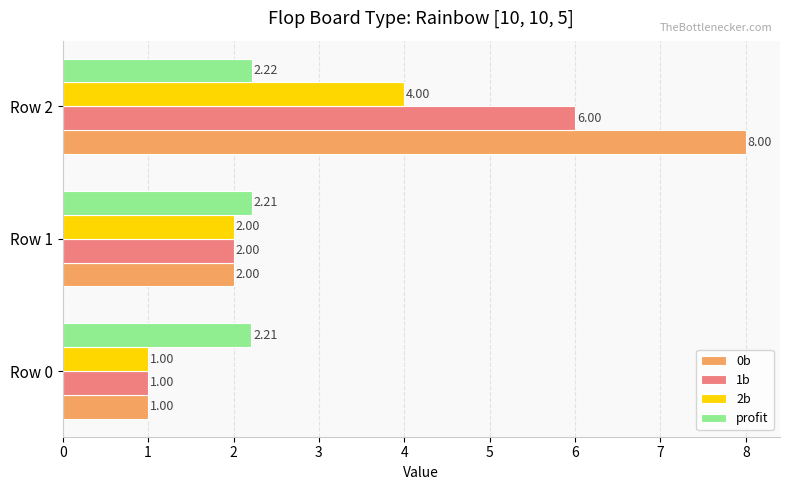

List the series in order of their peak value, lowest first.

profit, 2b, 1b, 0b